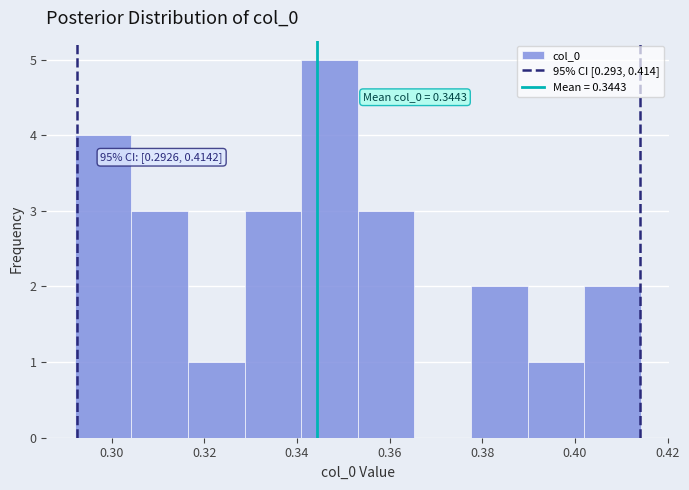

Over which range of the x-axis is the bar tallest?

0.340 to 0.354